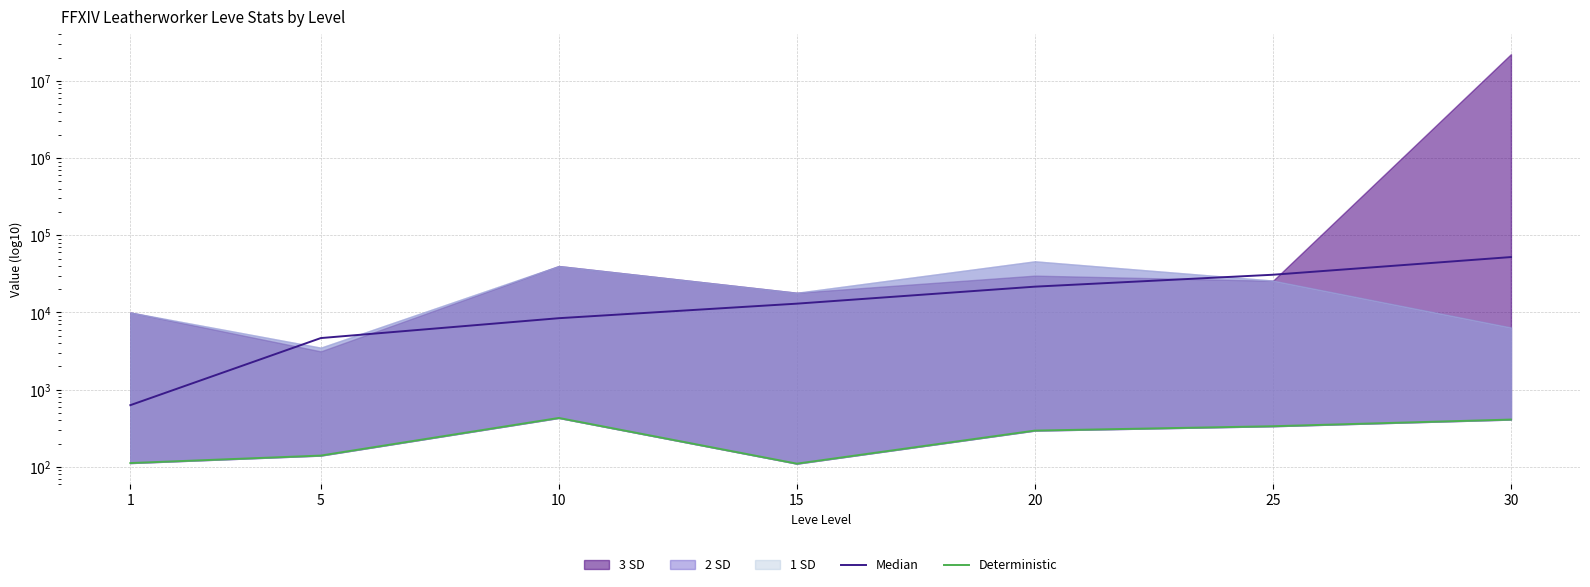

At which label does Median reach its peak?

30